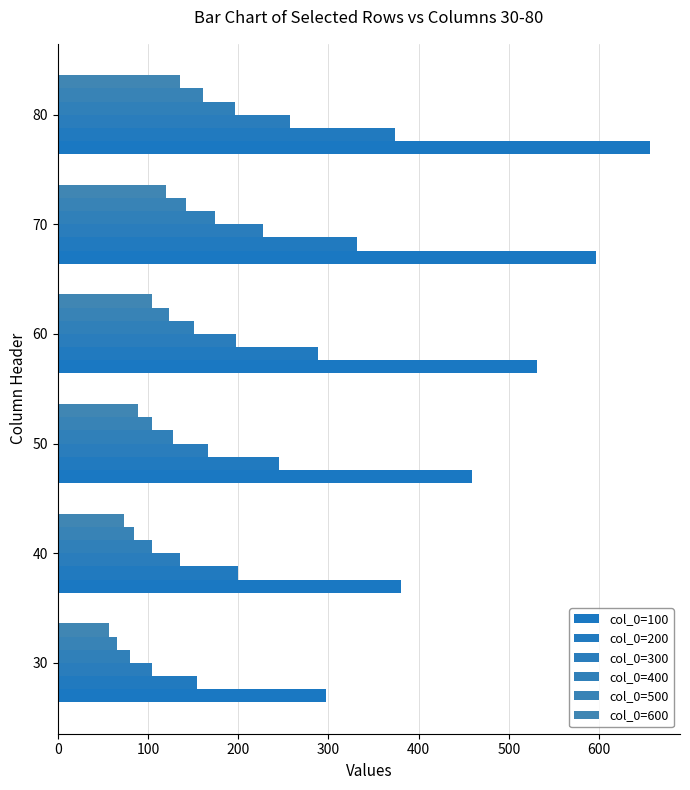

Rank the series by their maximum value, from highest to lowest.

col_0=100, col_0=200, col_0=300, col_0=400, col_0=500, col_0=600